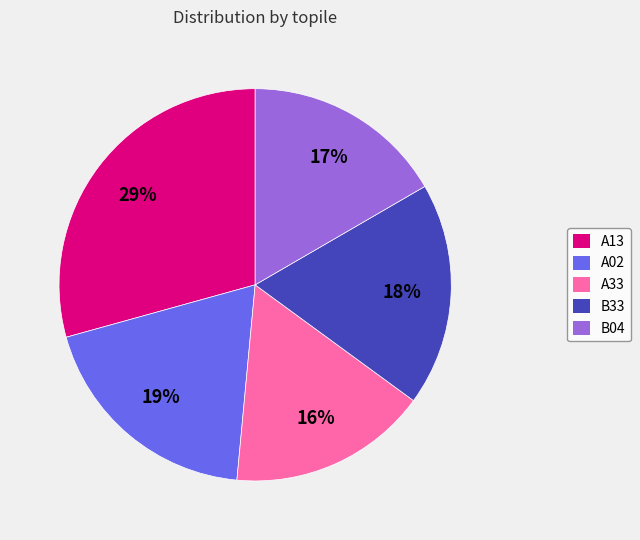

How many segments does this pie chart have?

5